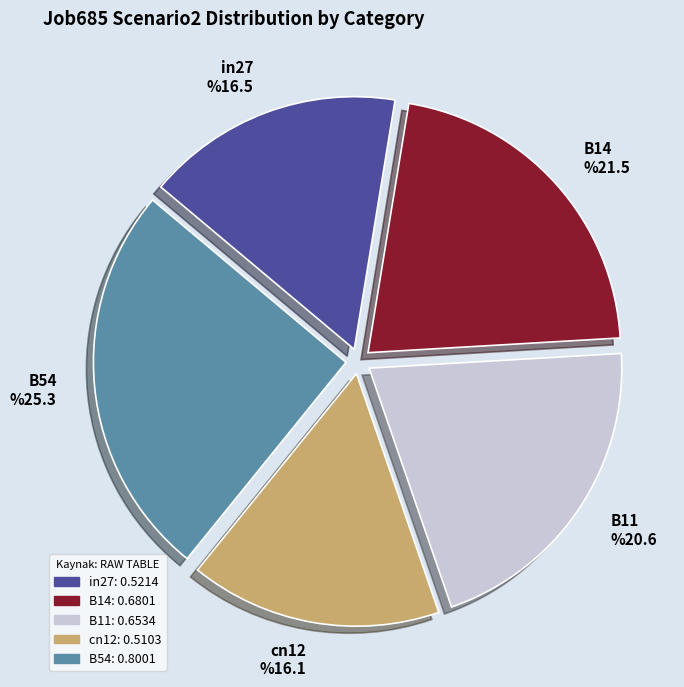

Rank the categories by value from lowest to highest.

cn12, in27, B11, B14, B54